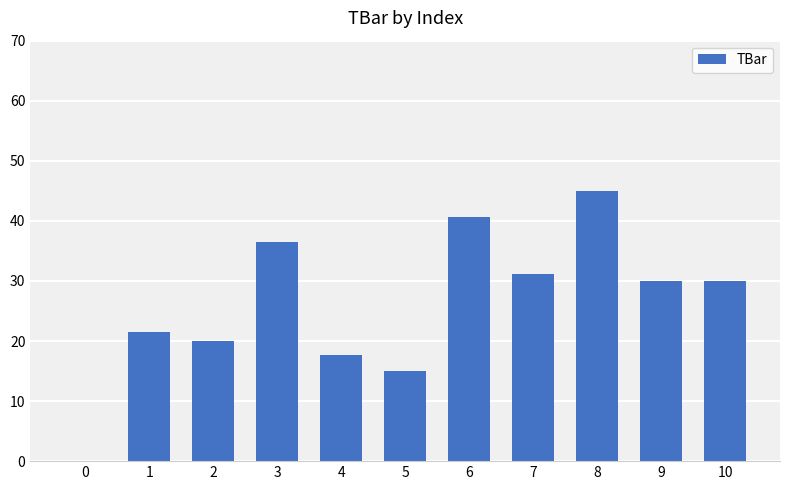

What is the difference between the values at 0 and 7?

31.2